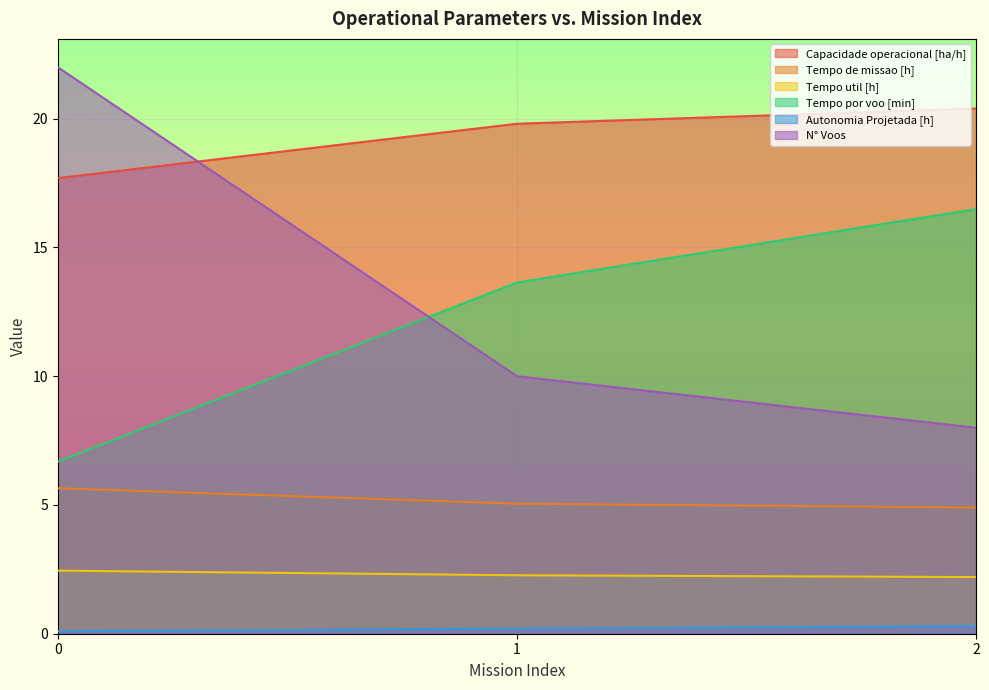

Count the number of data series in this chart.

6